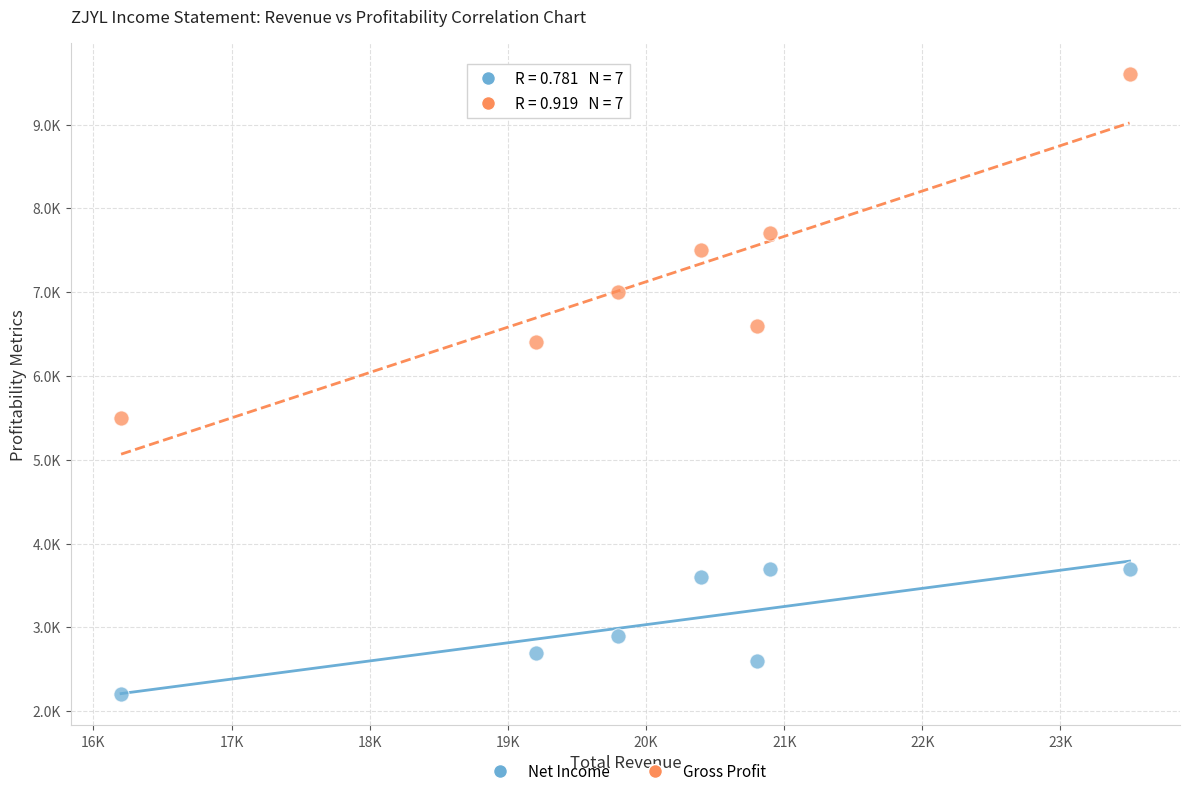

Which series has the widest spread of Y values?

Gross Profit